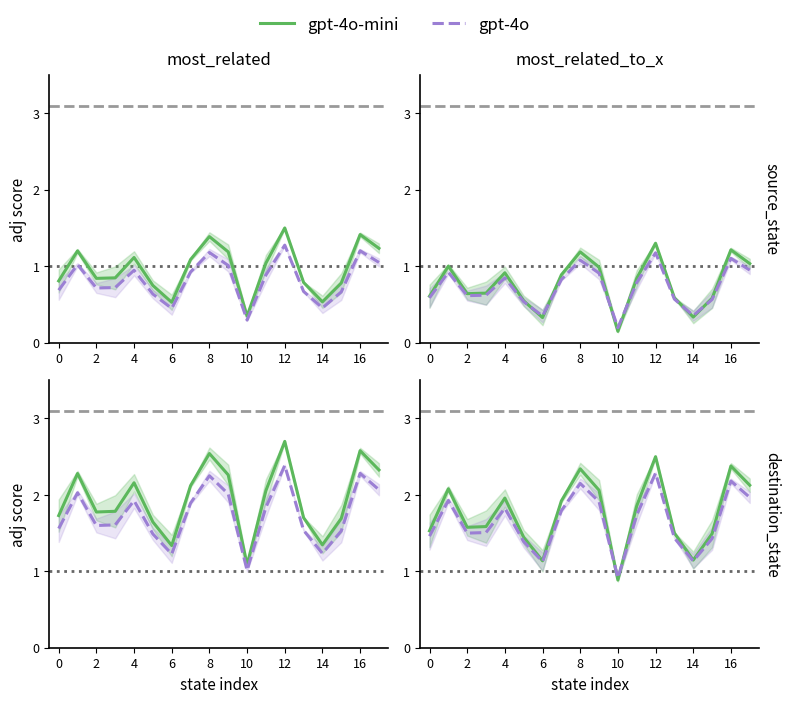

Which series ends up on top after the final intersection of gpt-4o and gpt-4o-mini?

gpt-4o-mini